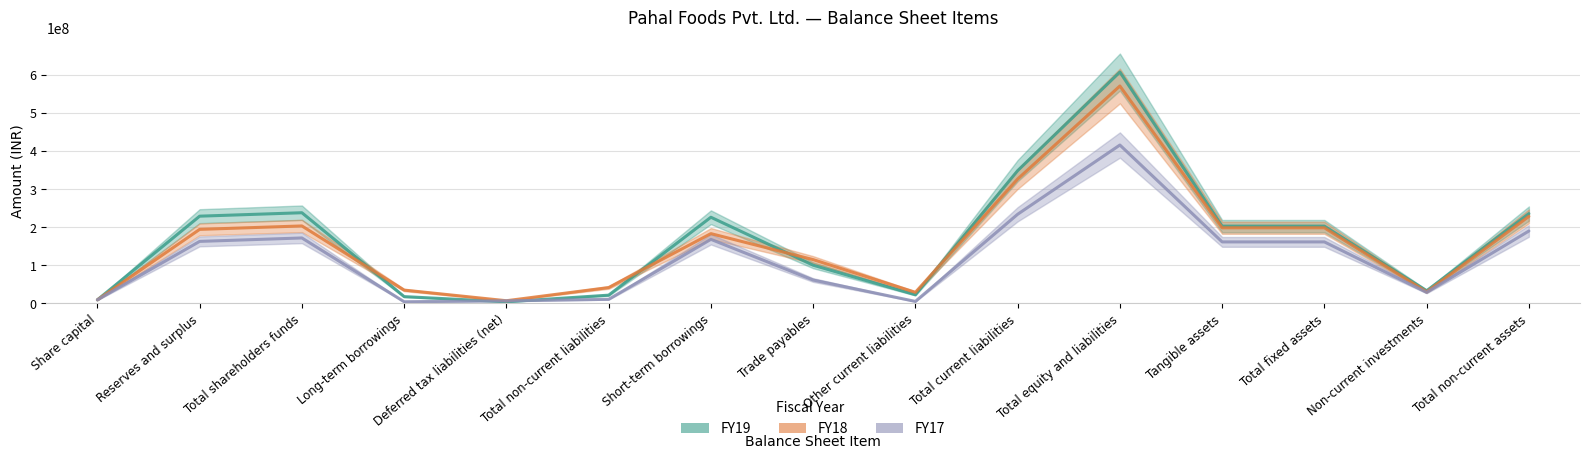

The value of FY19 at Long-term borrowings is 26134413. True or false?

False